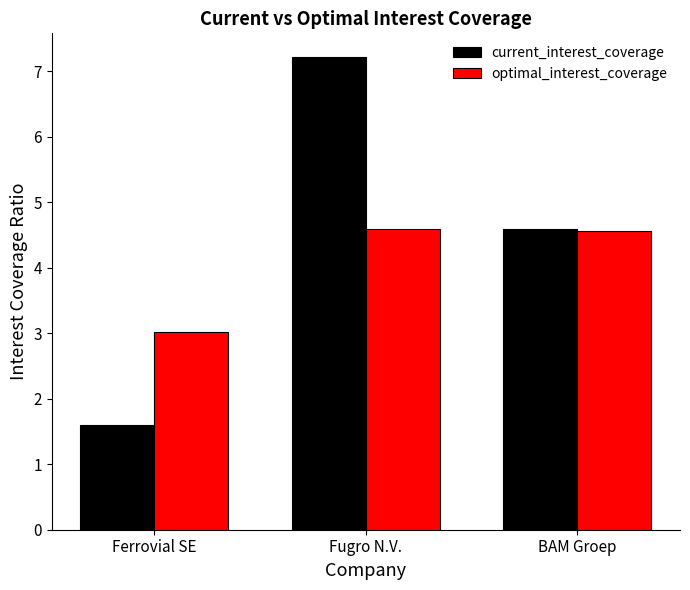

Rank the series by their maximum value, from lowest to highest.

optimal_interest_coverage, current_interest_coverage